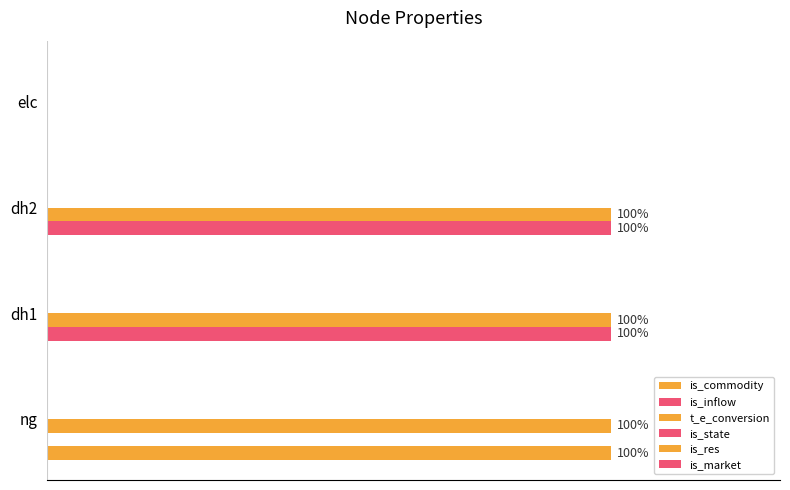

What is the average value of the is_commodity series?

0.2